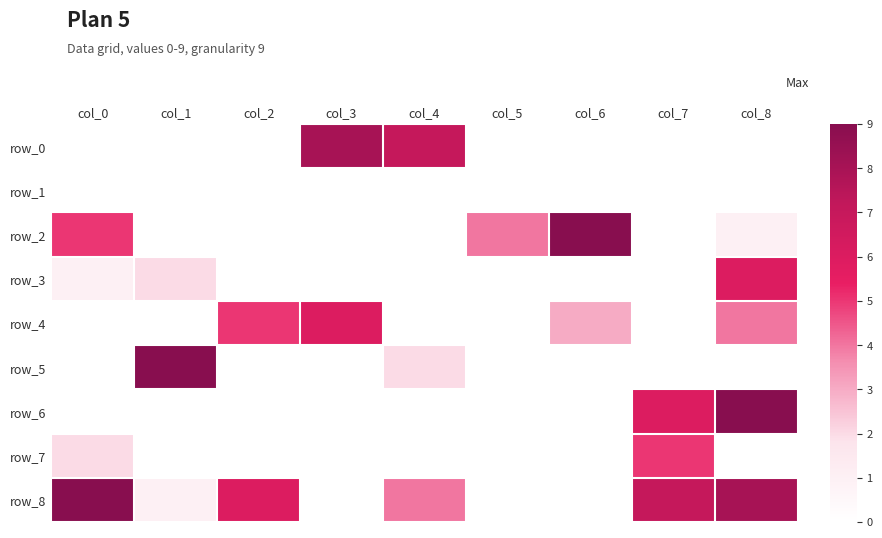

Which series has the widest spread of values?

row_2